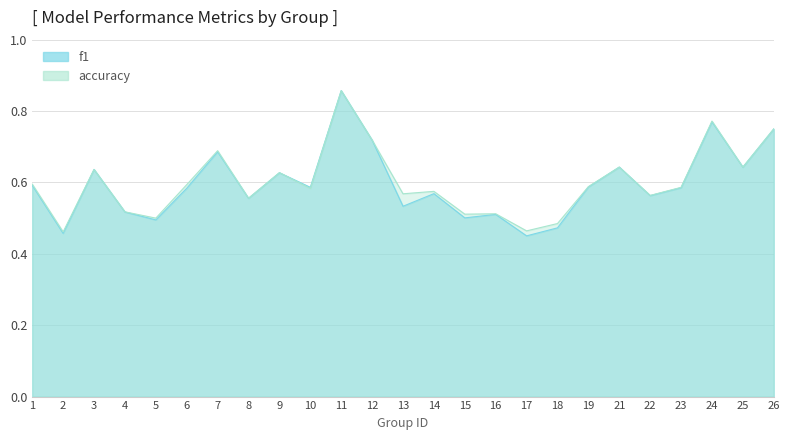

Where do f1 and accuracy first cross each other?

9 and 10